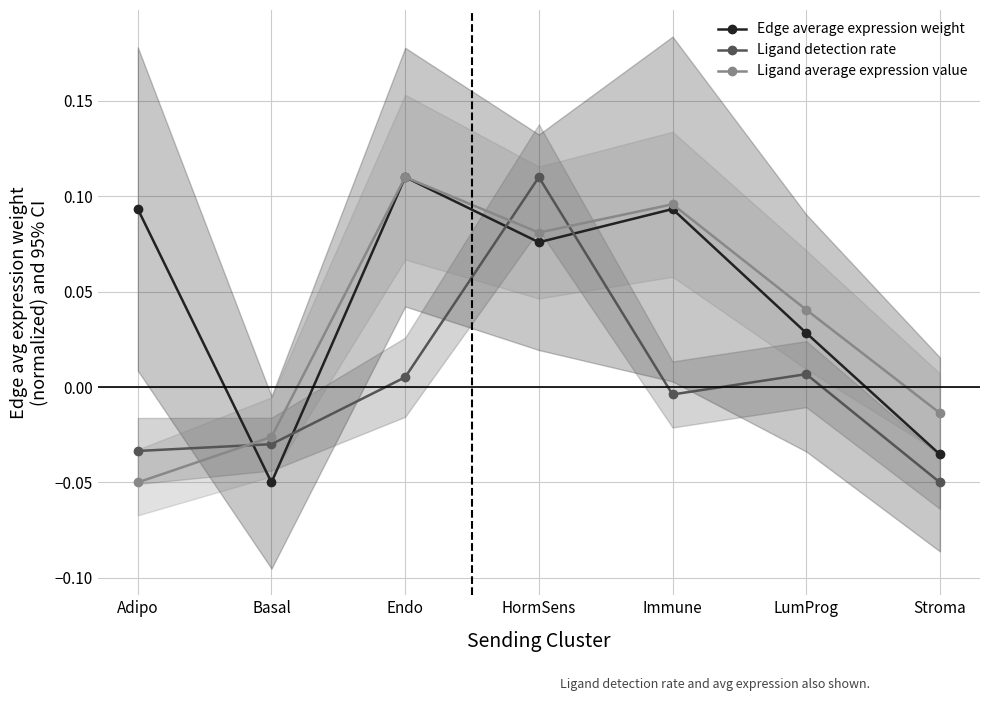

In Ligand average expression value, how many points are lower than both neighbors (excluding endpoints)?

1